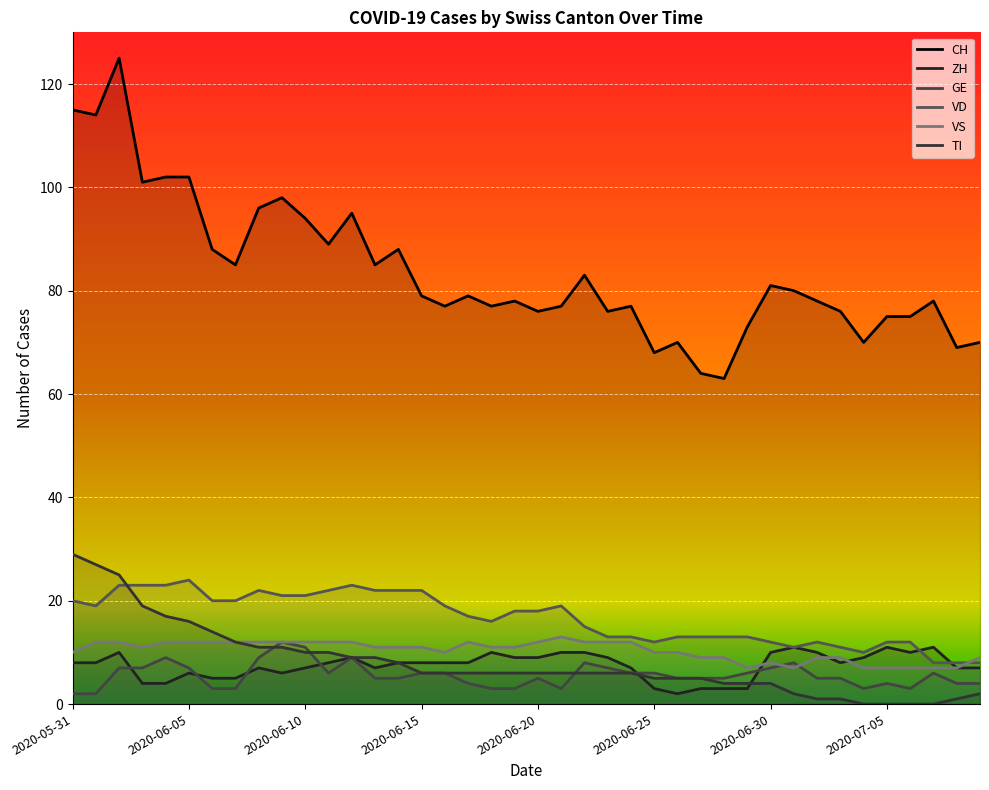

Reading left to right, what are all the values shown in this chart?

CH: 115	114	125	101	102	102	88	85	96	98	94	89	95	85	88	79	77	79	77	78	76	77	83	76	77	68	70	64	63	73	81	80	78	76	70	75	75	78	69	70
ZH: 8	8	10	4	4	6	5	5	7	6	7	8	9	7	8	8	8	8	10	9	9	10	10	9	7	3	2	3	3	3	10	11	10	8	9	11	10	11	7	7
GE: 2	2	7	7	9	7	3	3	9	12	11	6	9	5	5	6	6	4	3	3	5	3	8	7	6	6	5	5	5	6	7	8	5	5	3	4	3	6	4	4
VD: 20	19	23	23	23	24	20	20	22	21	21	22	23	22	22	22	19	17	16	18	18	19	15	13	13	12	13	13	13	13	12	11	12	11	10	12	12	8	8	8
VS: 10	12	12	11	12	12	12	12	12	12	12	12	12	11	11	11	10	12	11	11	12	13	12	12	12	10	10	9	9	7	8	7	9	9	7	7	7	7	7	9
TI: 29	27	25	19	17	16	14	12	11	11	10	10	9	9	8	6	6	6	6	6	6	6	6	6	6	5	5	5	4	4	4	2	1	1	0	0	0	0	1	2